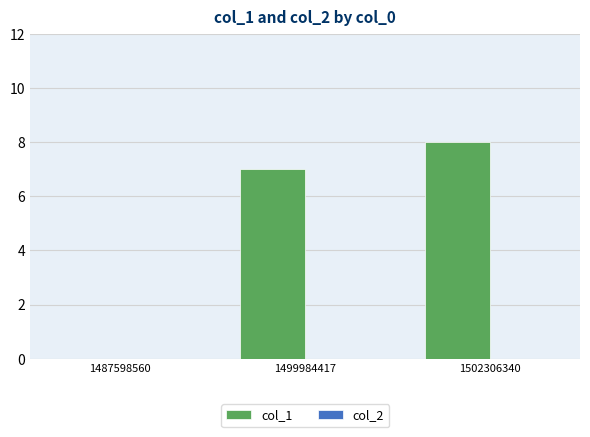

What is the change in value from 1499984417 to 1502306340?

+1